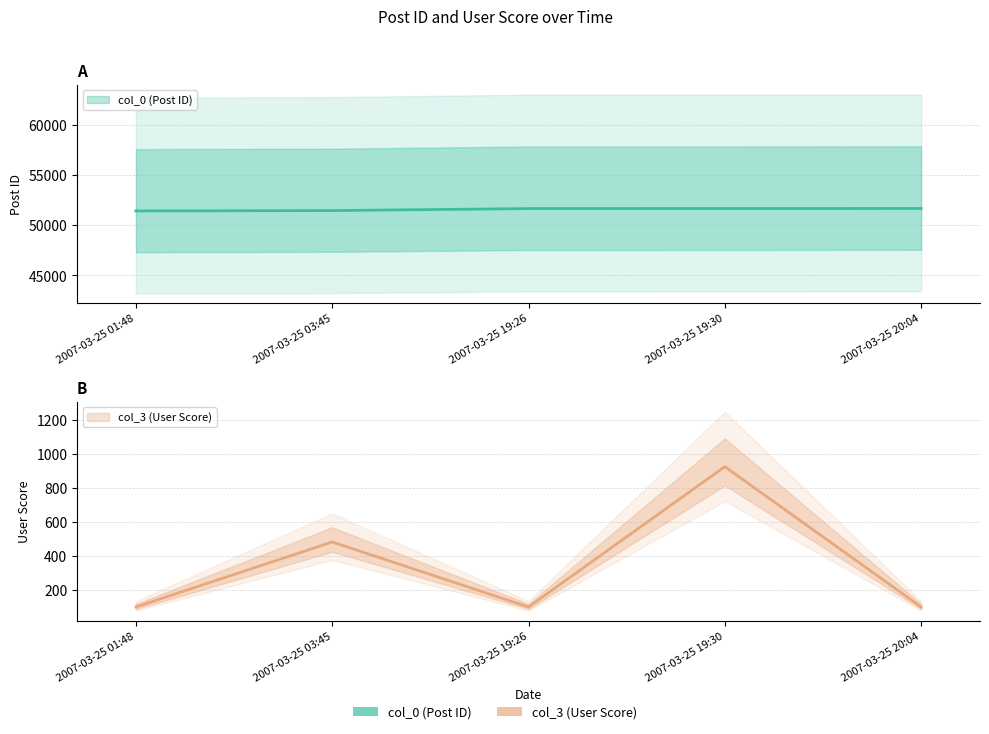

What is the maximum value for col_3?

925